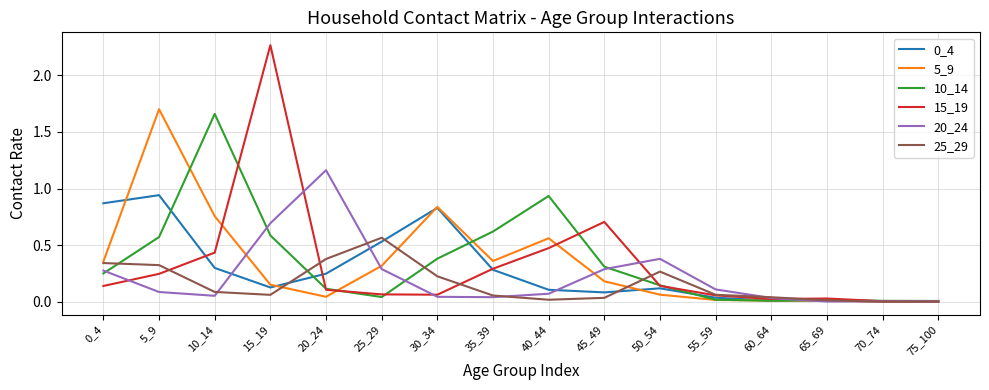

Which series has the largest range (max minus min)?

15_19